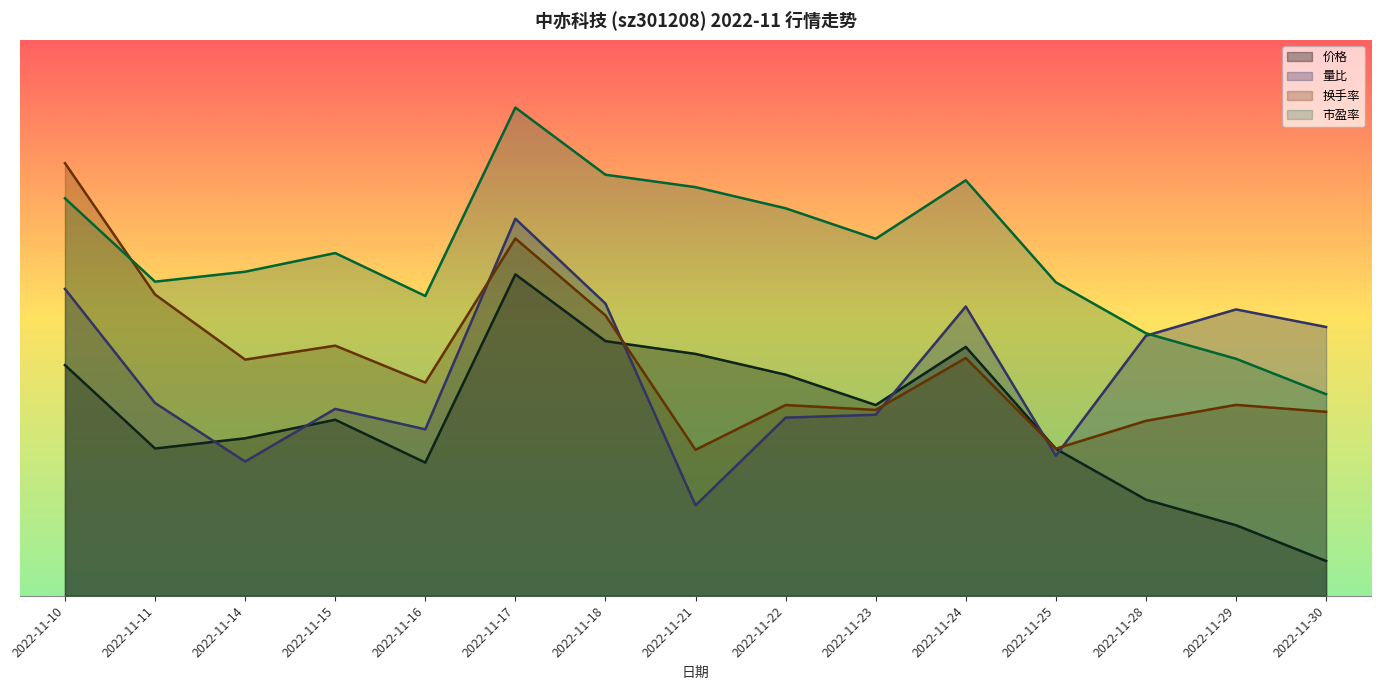

What is the sum of all 价格 values?

309.4